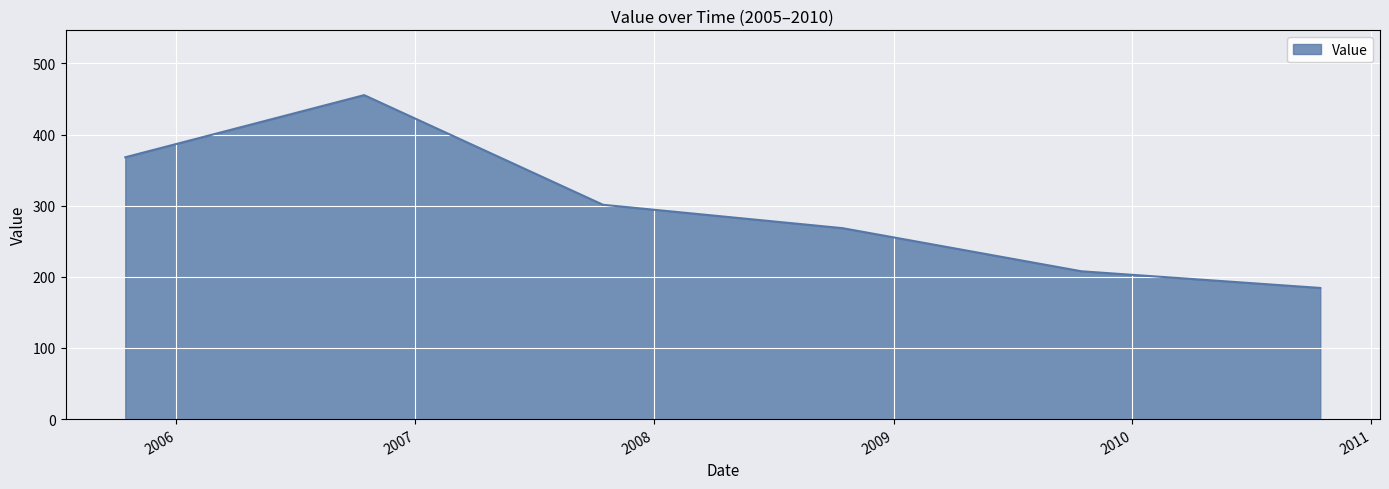

What is the greatest value displayed?

455.4